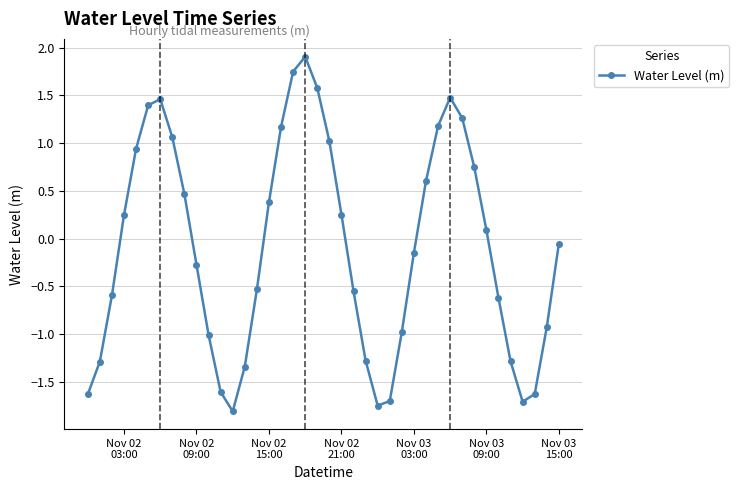

What is the difference between the maximum and minimum values?

3.7